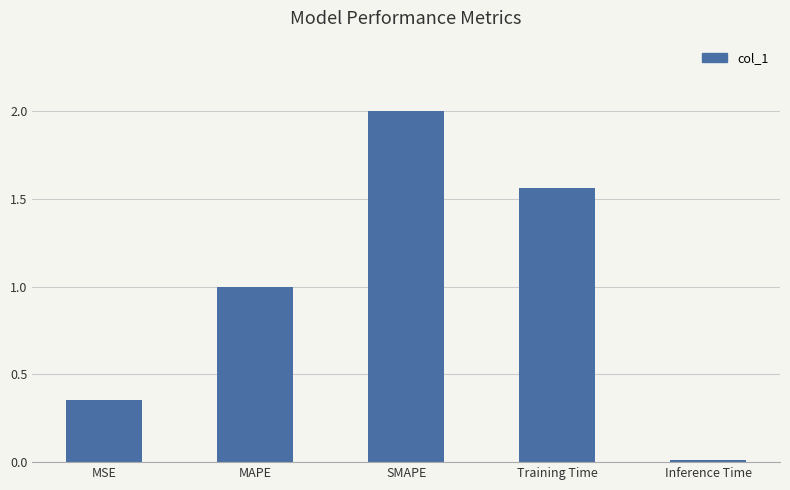

What is the average value?

1.0